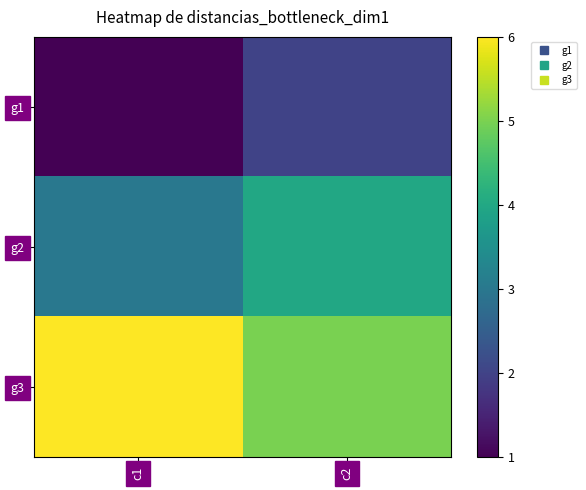

At how many categories does at least one series exceed 3?

2